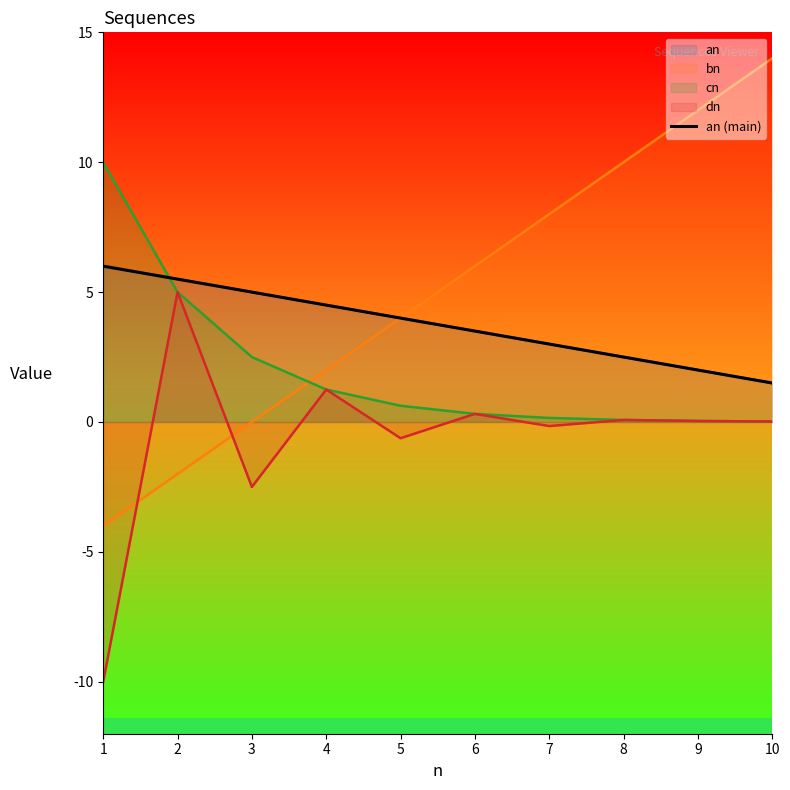

What is the value of the 1st point from the left?

6.0